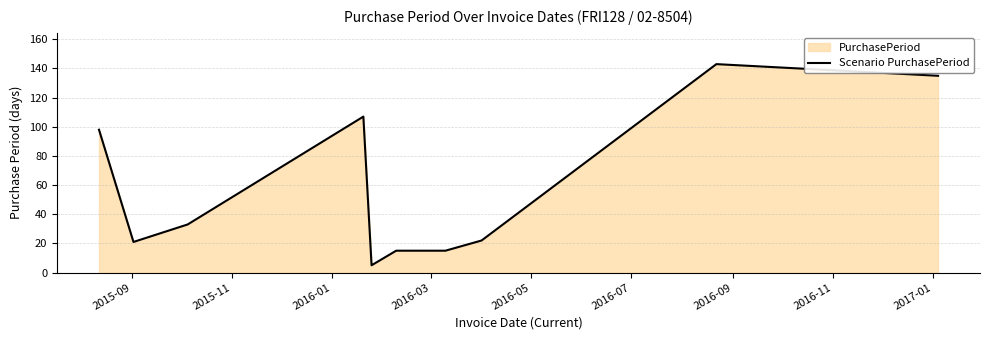

What is the smallest value displayed?

5